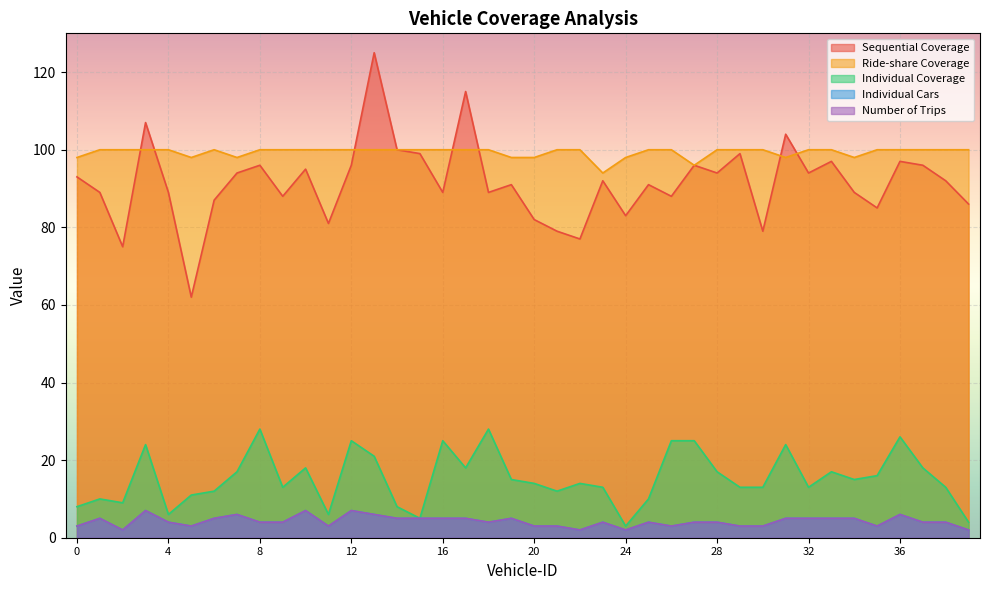

Is it true that Ride-share Coverage equals 35 at 39?

False